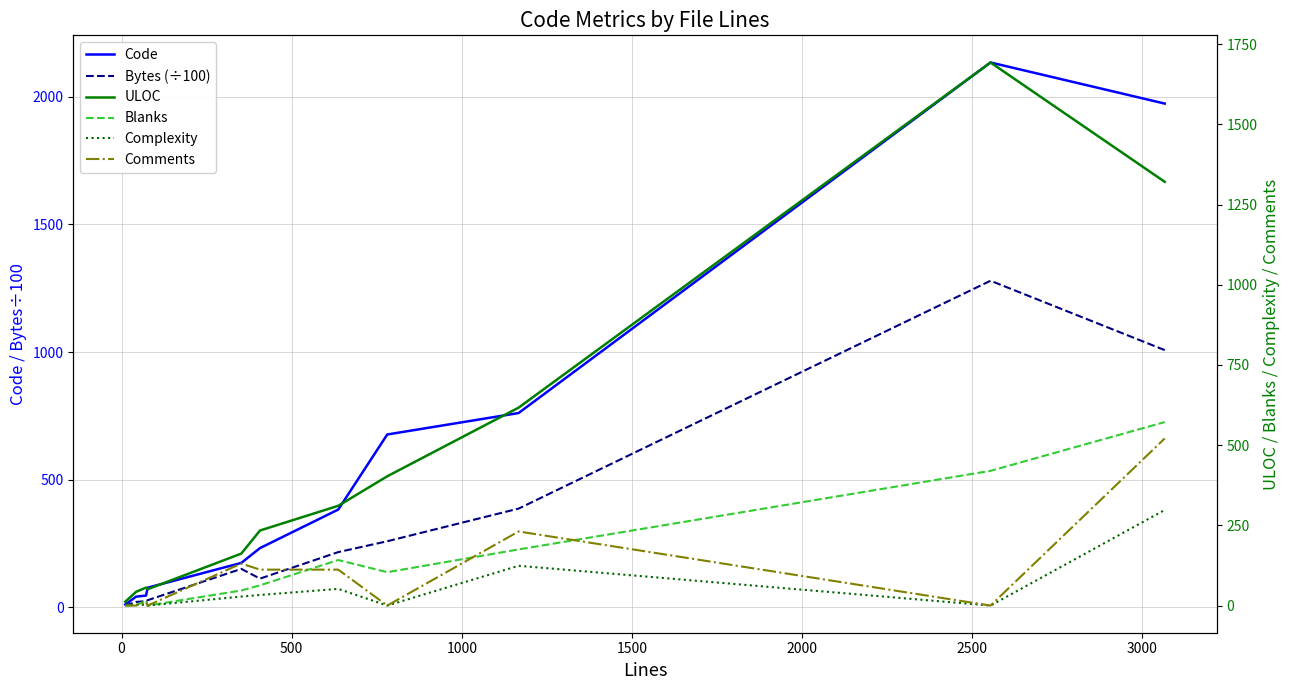

At 0, list the series in order from largest to smallest.

ULOC, Code, Bytes (÷100), Complexity, Blanks, Comments